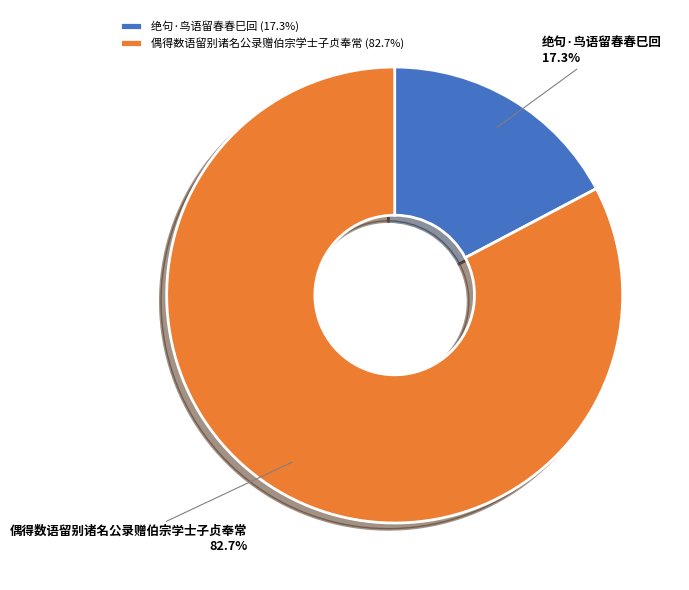

Do 绝句·鸟语留春春巳回 and 偶得数语留别诸名公录赠伯宗学士子贞奉常 together represent more than half of the pie?

Yes